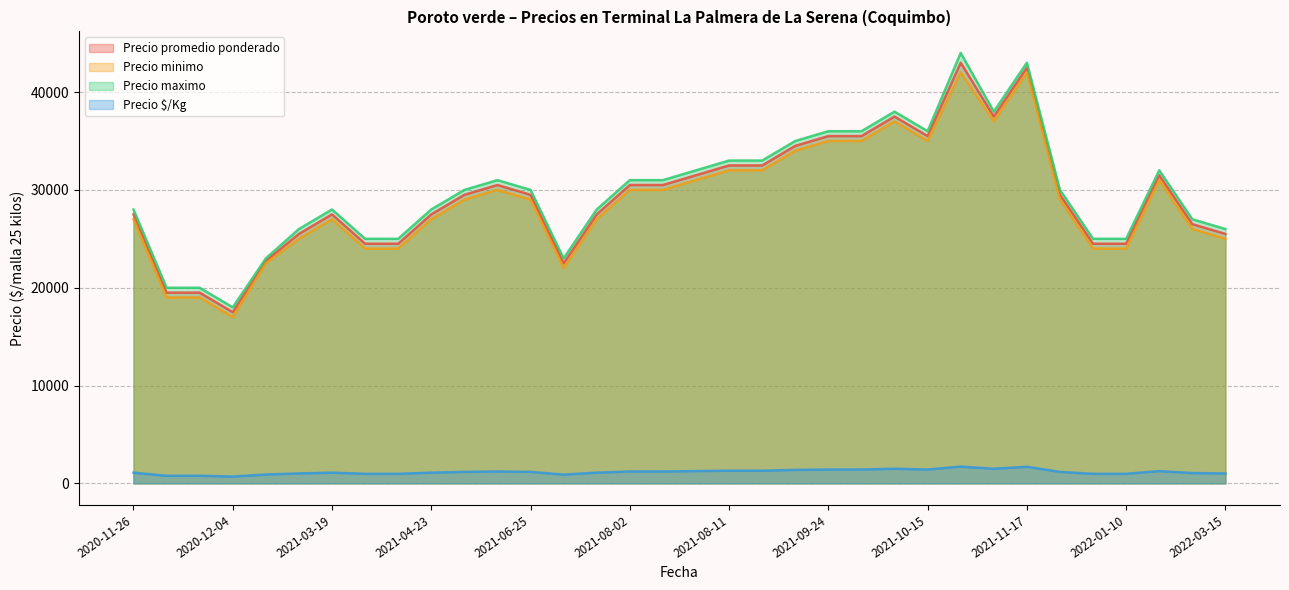

What is the label of the 23rd point from the right?

2021-08-06